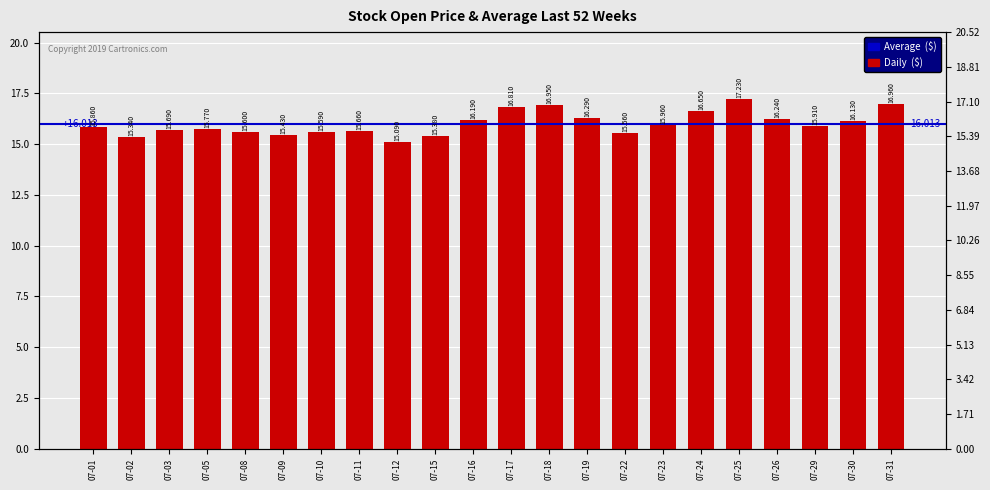

The value at 07-26 is 16.2. True or false?

True